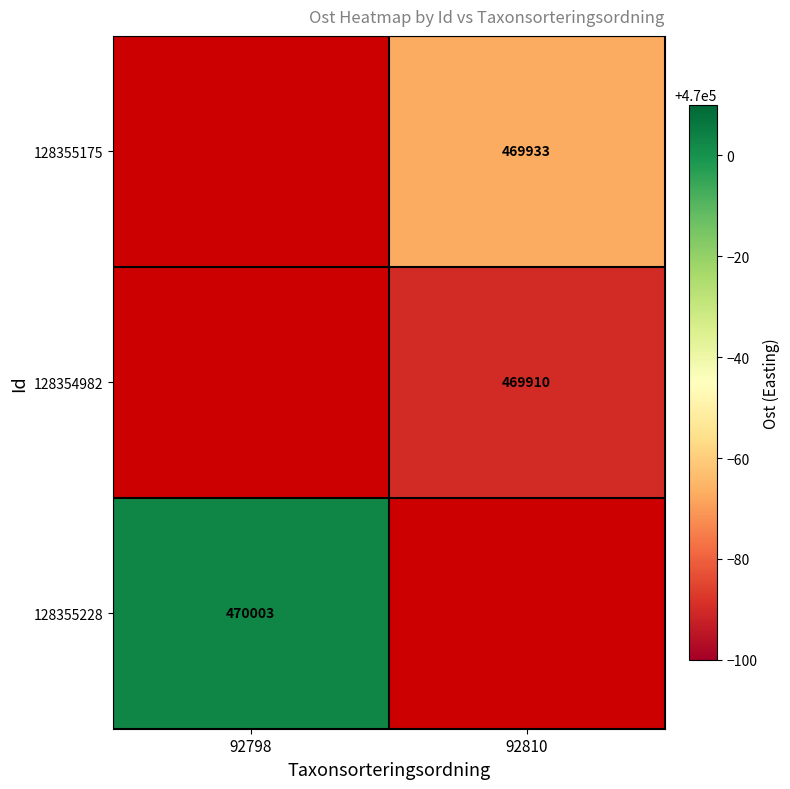

Which label corresponds to the largest value in the chart?

92798